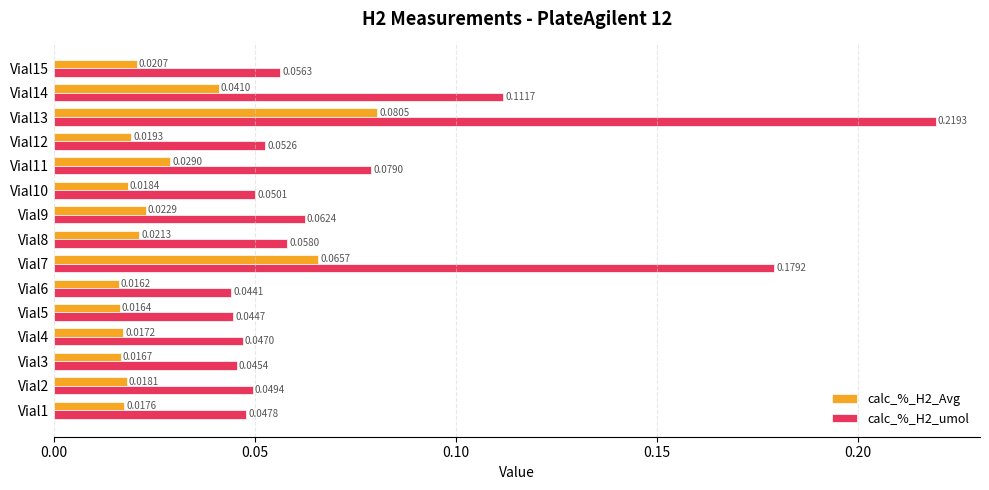

At Vial5, list the series in order from smallest to largest.

calc_%_H2_Avg, calc_%_H2_umol